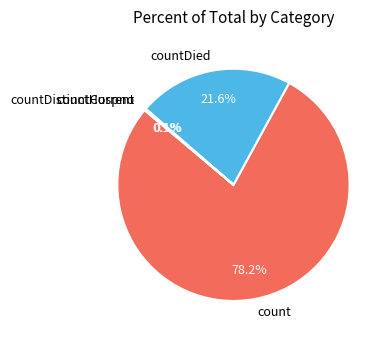

Which slice is the largest?

count